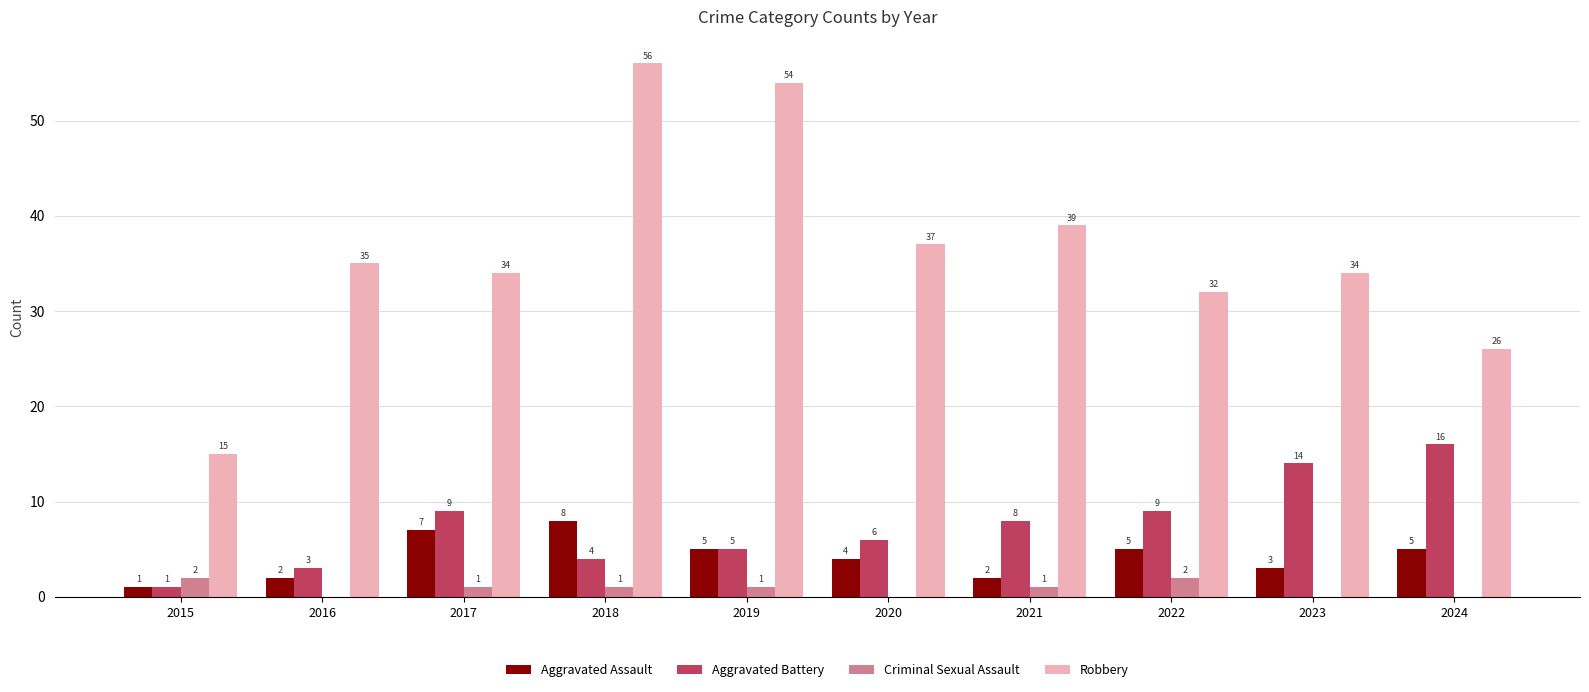

True or false: Aggravated Battery has a value of 5 at 2019.

True